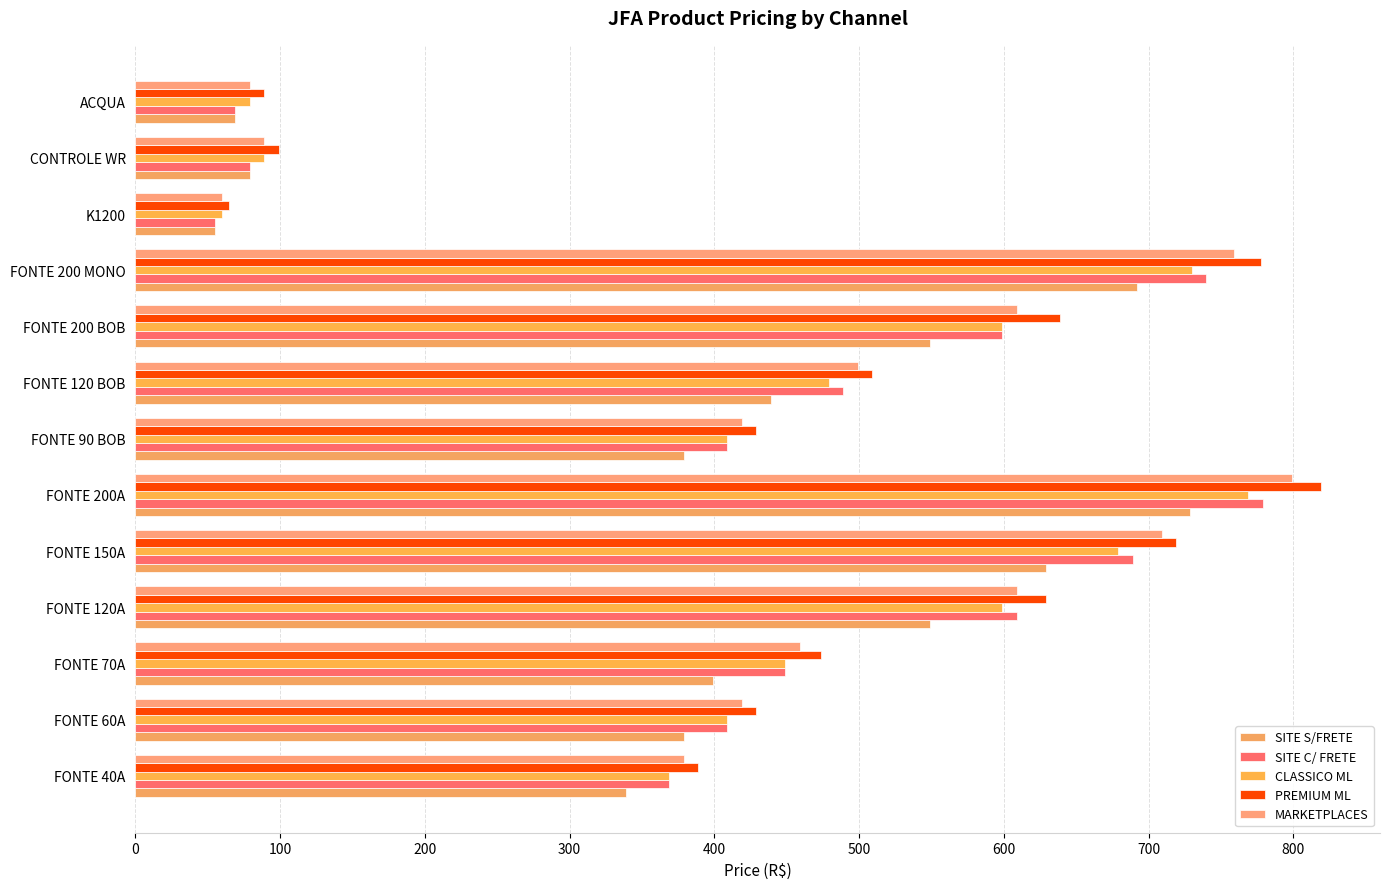

What is the maximum value for SITE C/ FRETE?

779.0